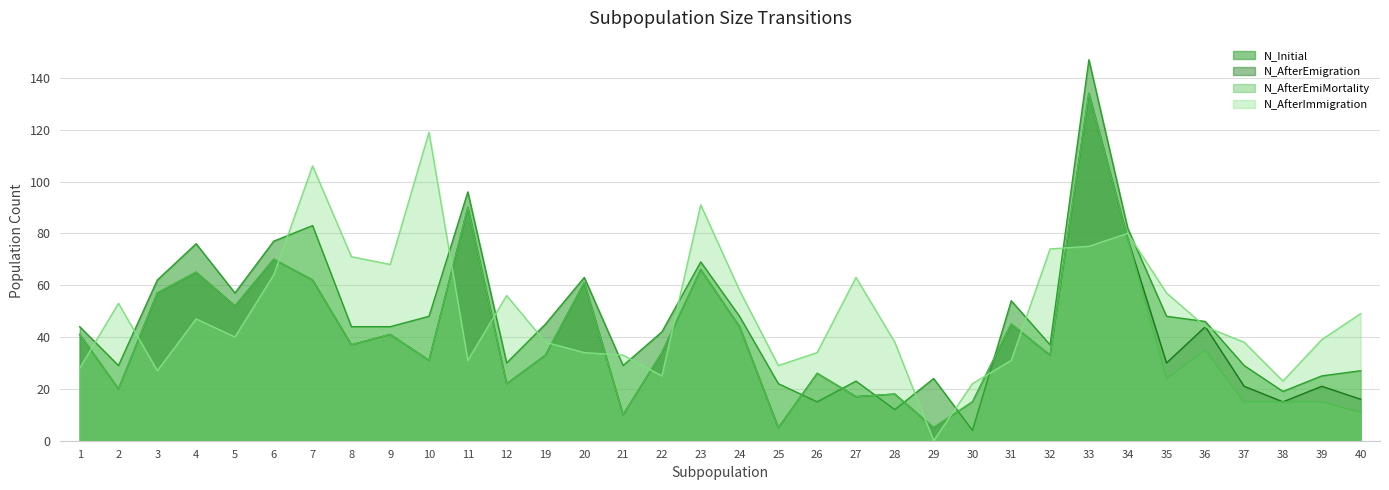

How many interior local valleys does the N_AfterImmigration series have?

8